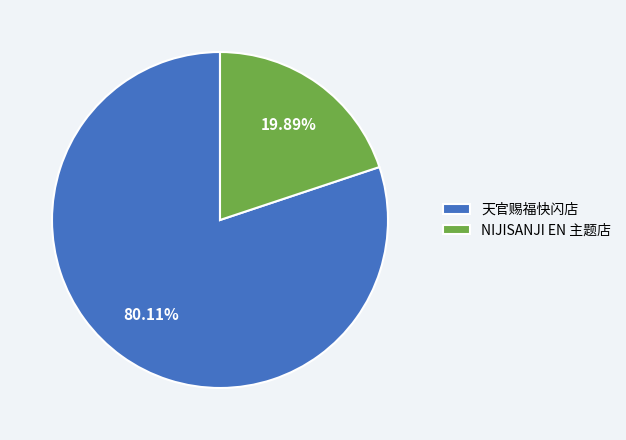

To the nearest percent, what is the average slice percentage?

50%